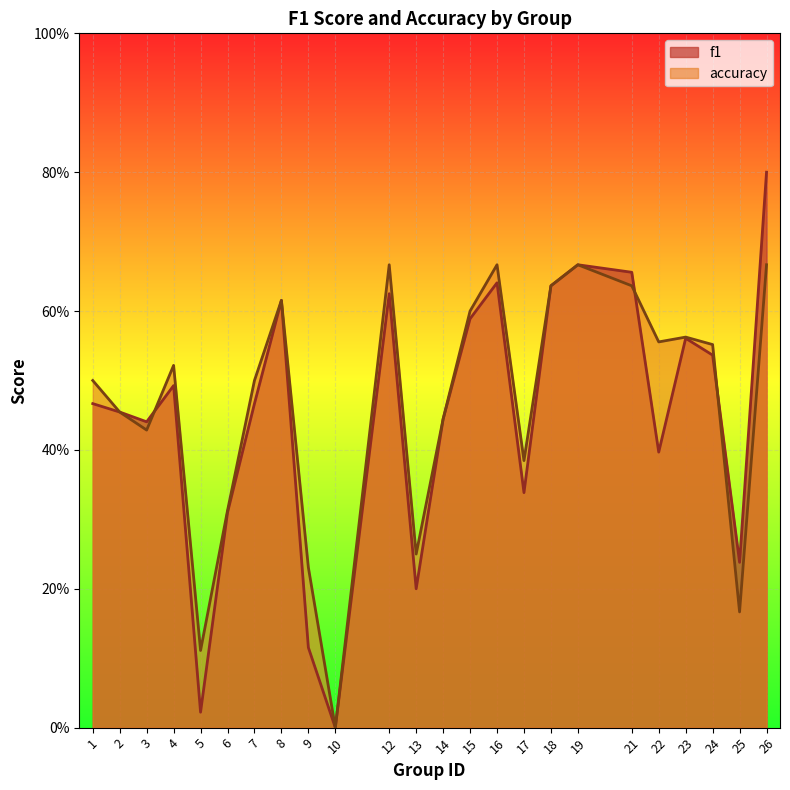

Which has a higher value, 25 or 23?

23